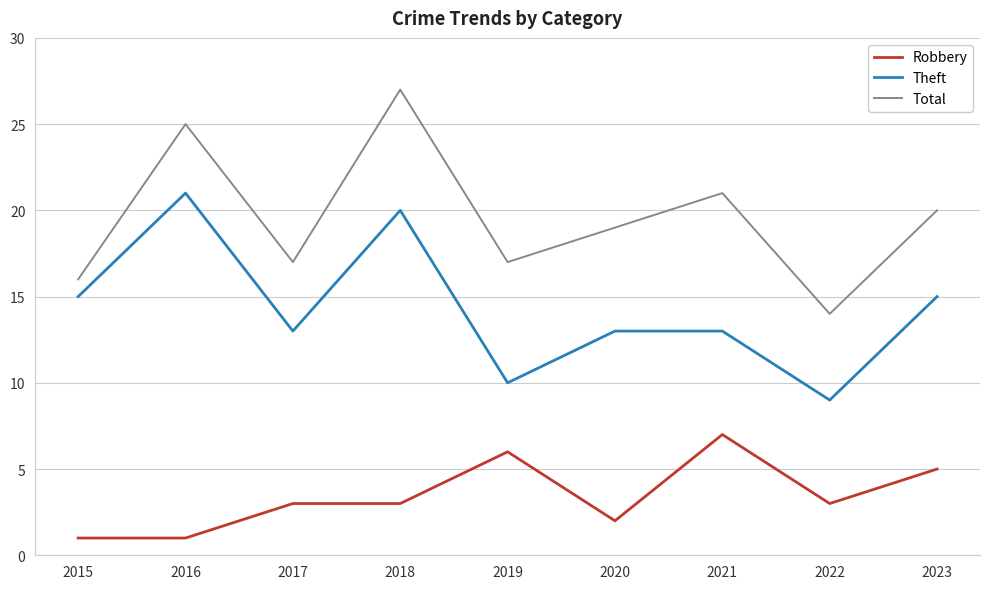

What is the spread (max minus min) of values at 2017?

14